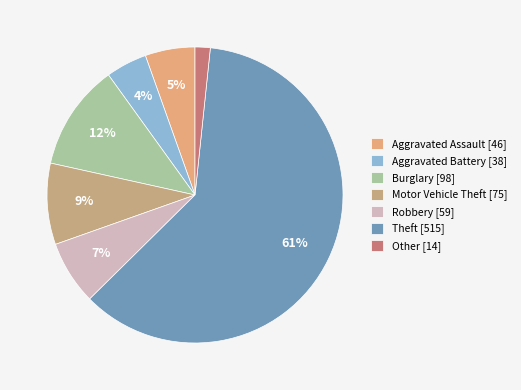

How many segments does this pie chart have?

7